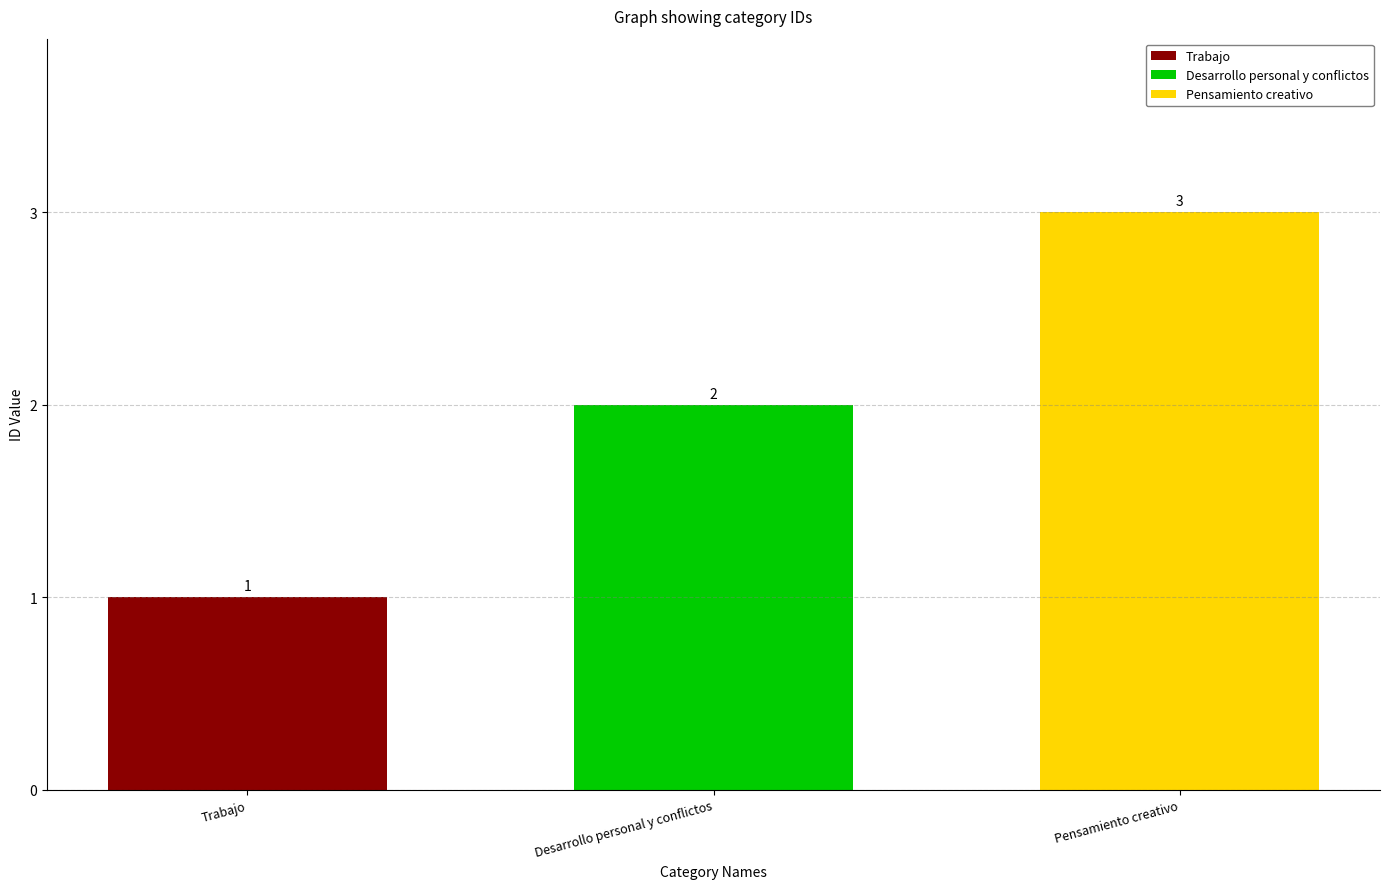

Is it true that the value at Desarrollo personal y conflictos is 2?

True